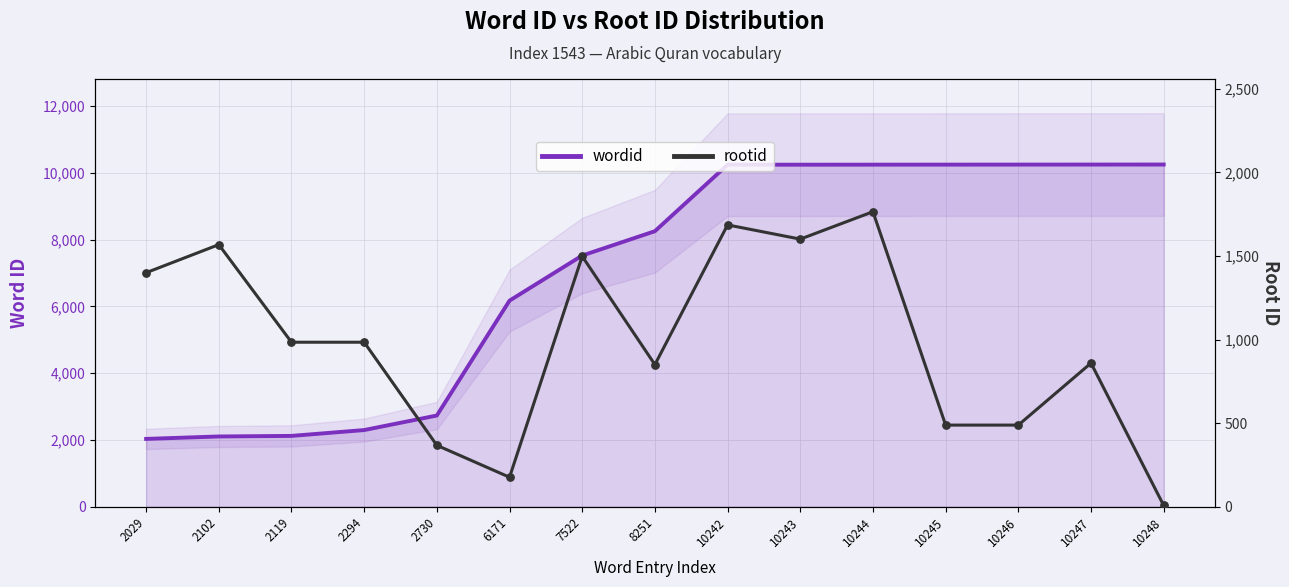

What is the total value across all series at 10246?

10734